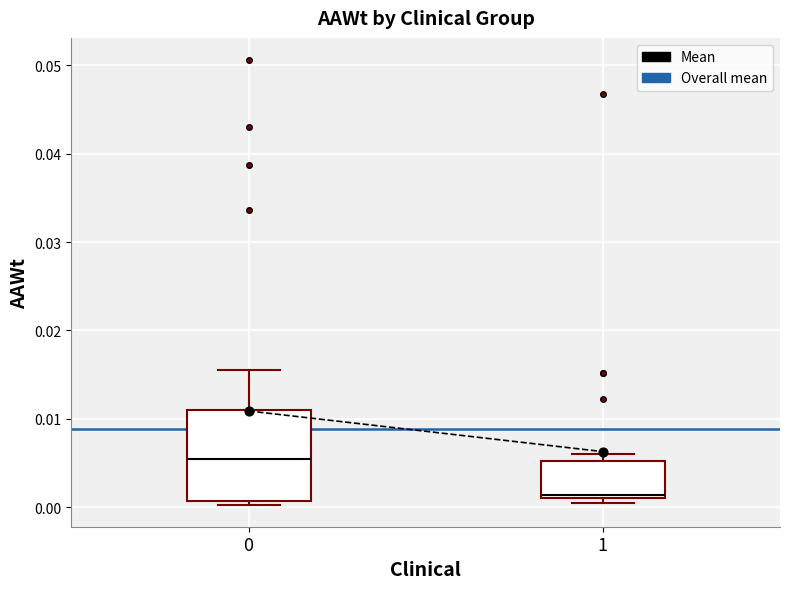

Where is the upper edge of the box at x = 1 on the y-axis? The values are not printed on the chart, so give them approximately, as read against the axis.

0.005